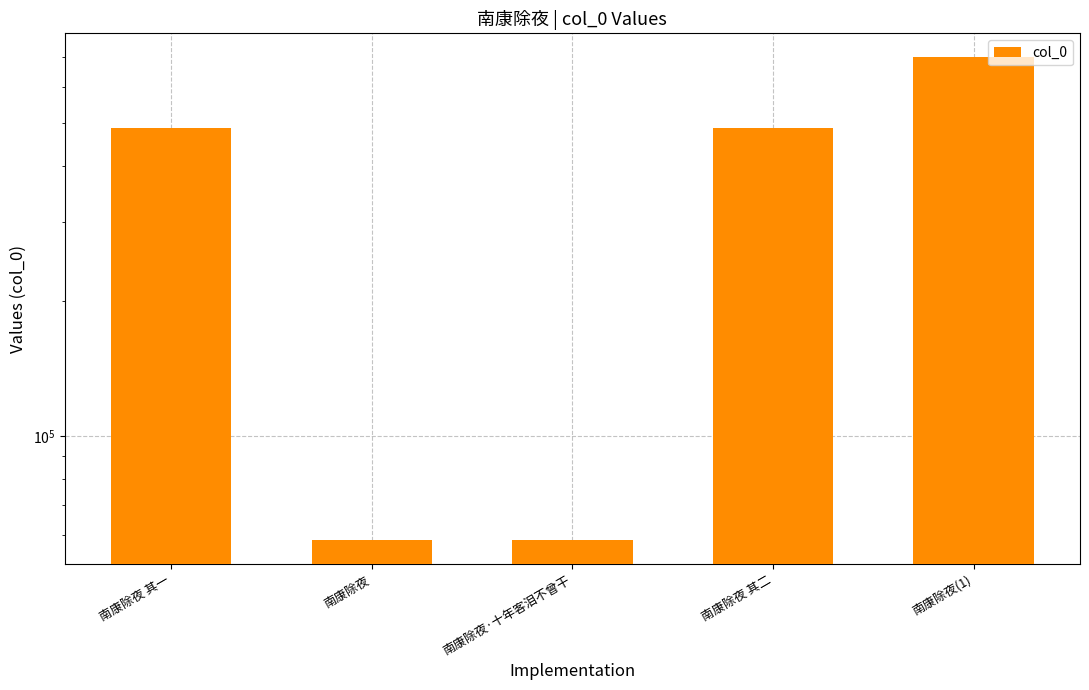

The value at 南康除夜·十年客泪不曾干 is 58558. True or false?

True